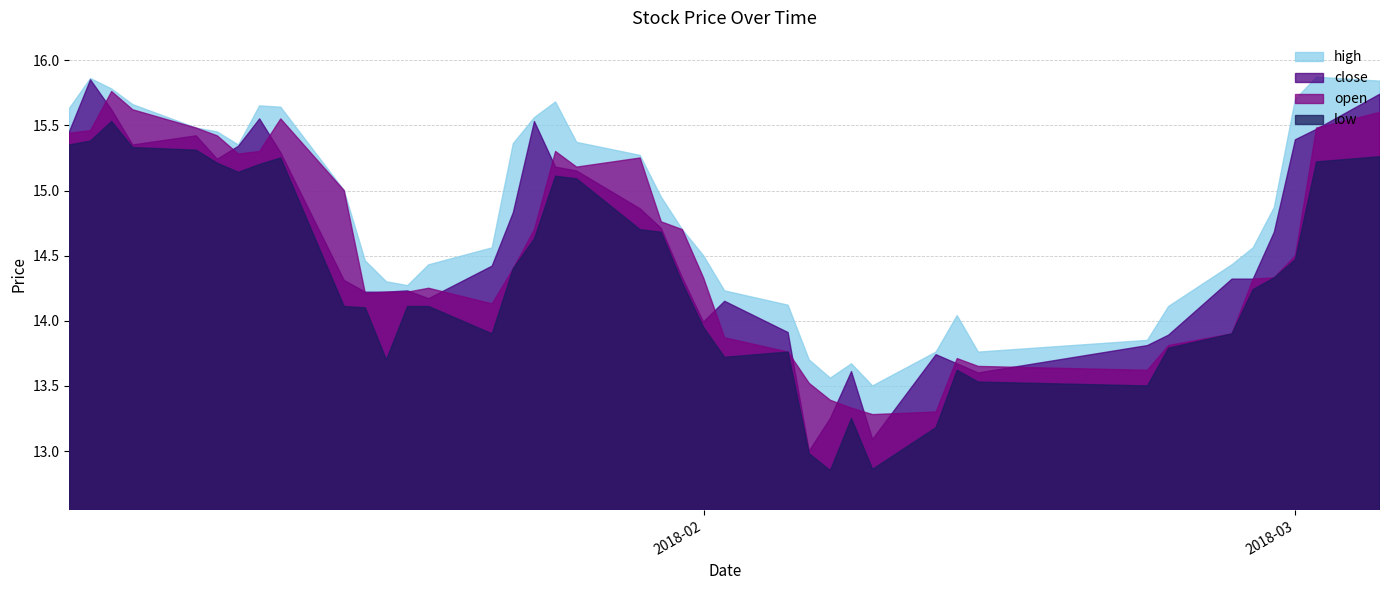

What is the total value across all series at 2018-02-09?

52.7